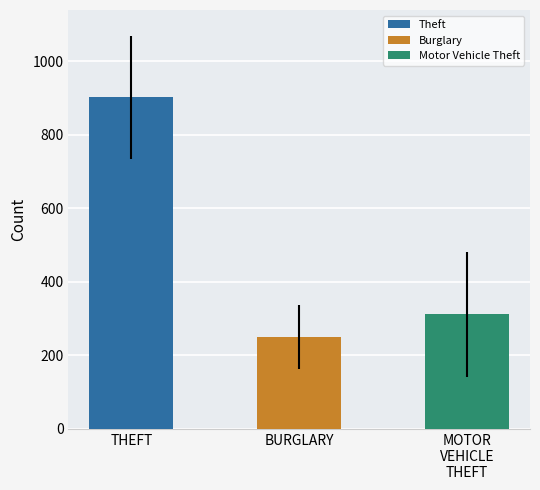

What is the label of the 2nd bar from the left?

BURGLARY